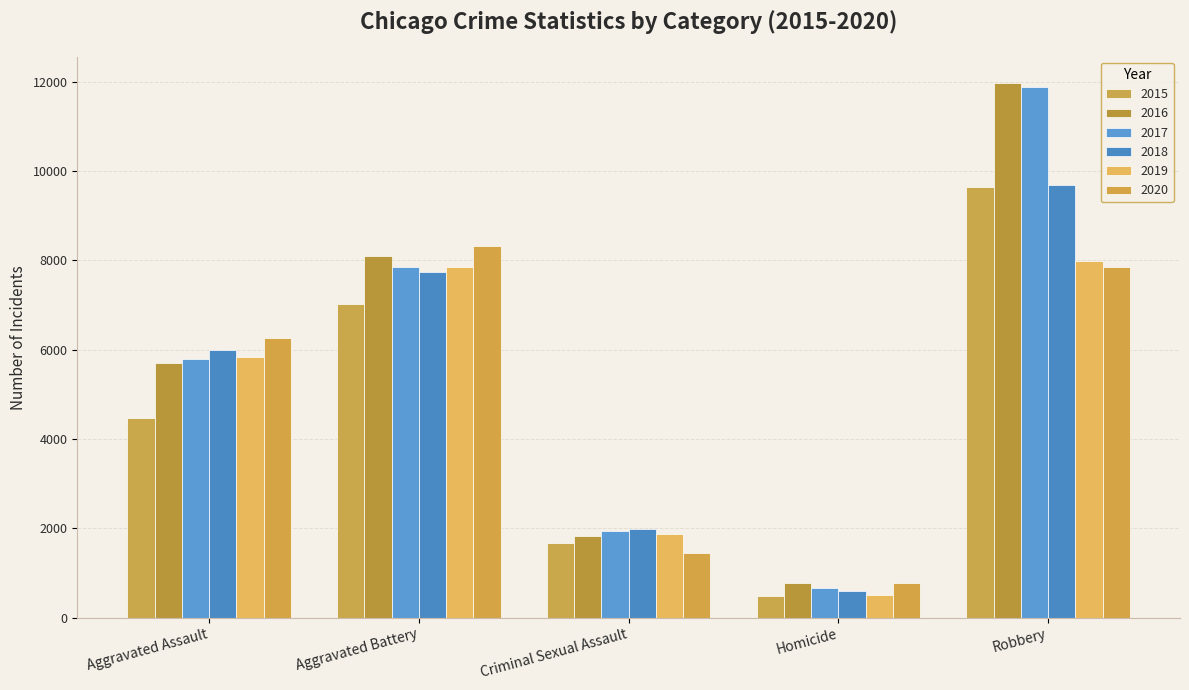

Which series has the largest total across all categories?

2016